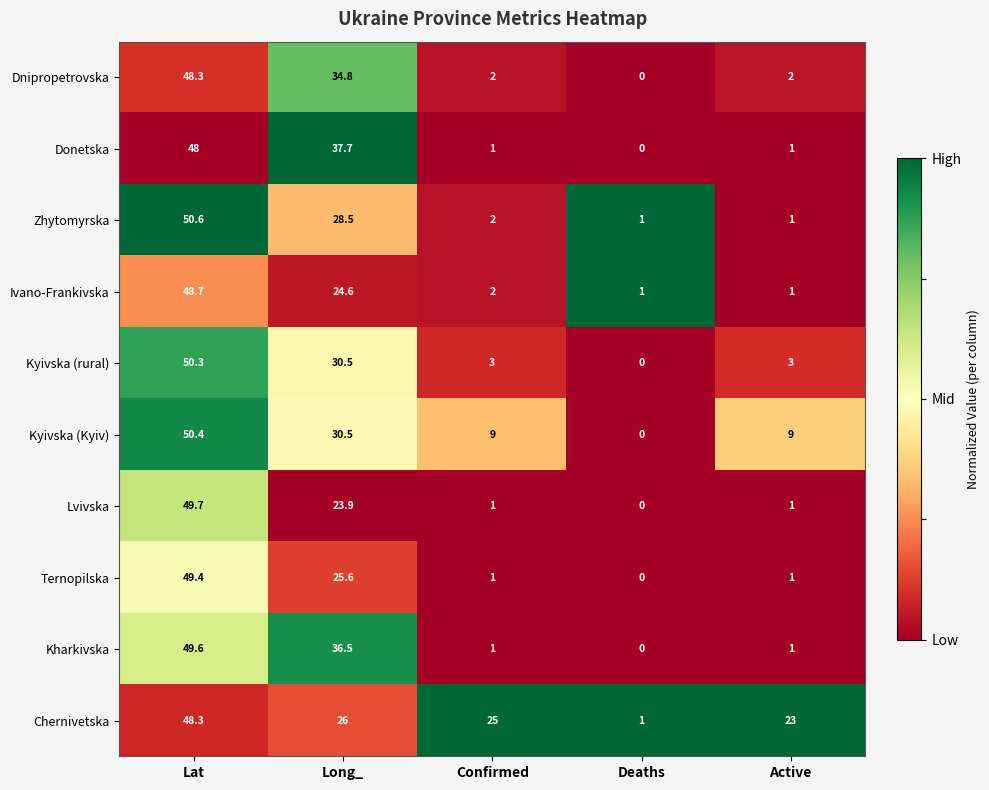

What is the difference between the maximum and minimum values in the Lvivska series?

49.7